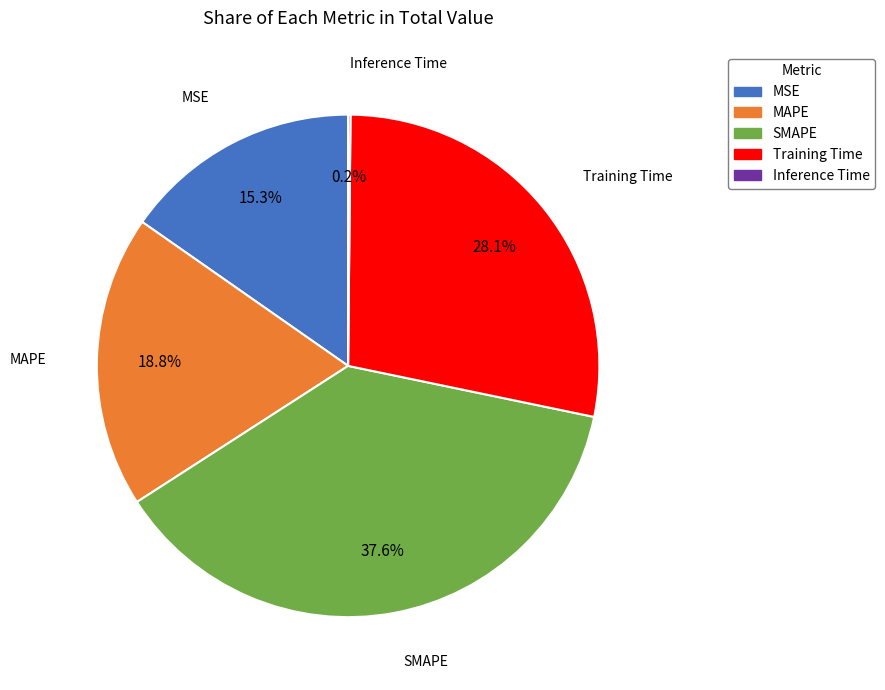

Does MSE represent more than half of the total?

No